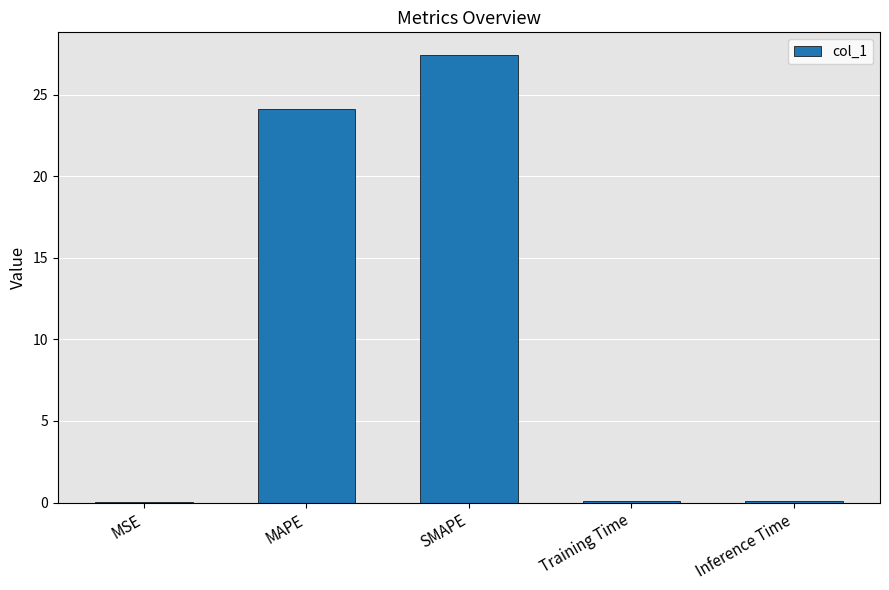

What is the approximate value at MAPE?

24.1